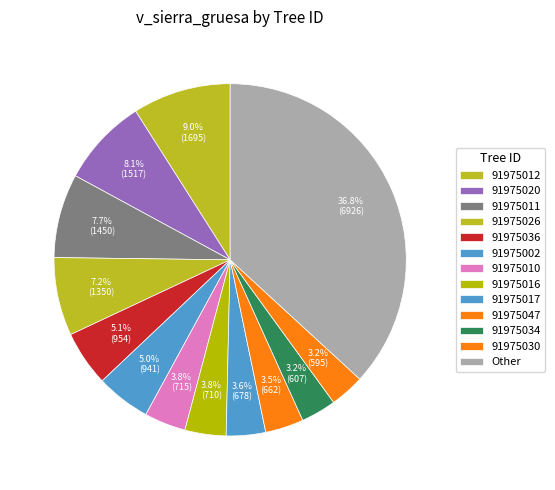

How many slices are in this pie chart?

13